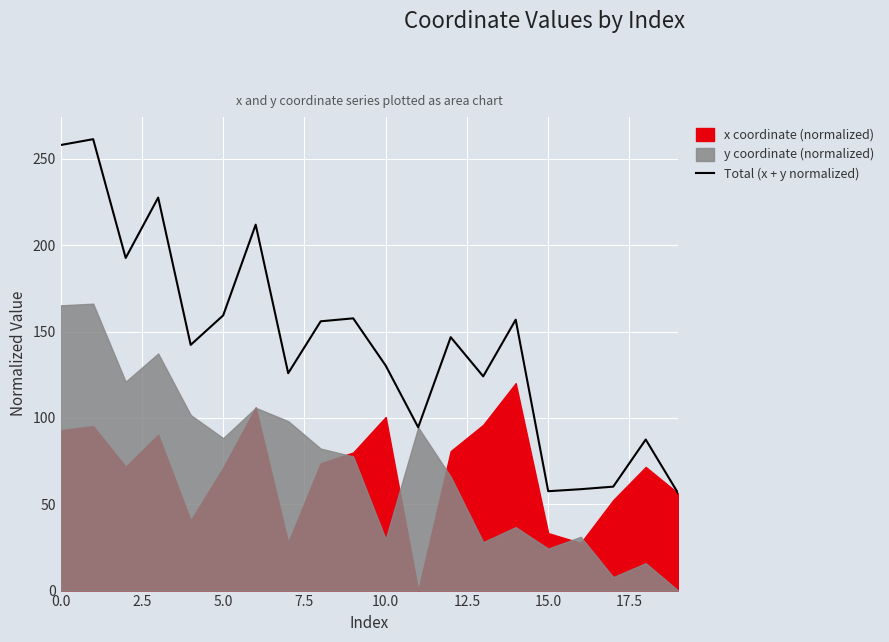

What is the highest value of the Total (x + y normalized) series?

261.4